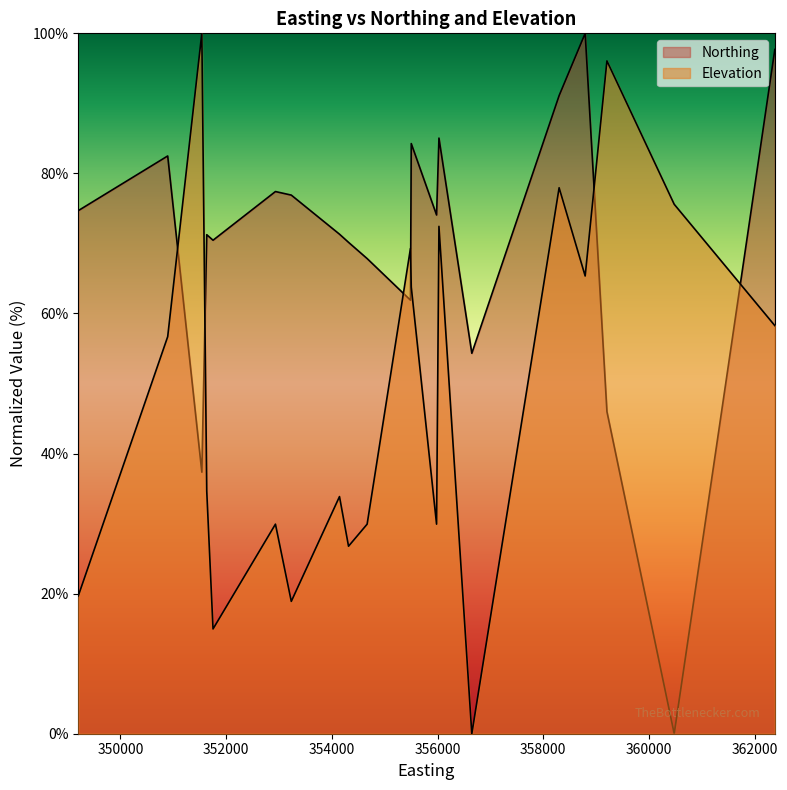

The value of Northing at 351540 is 18.3. True or false?

False